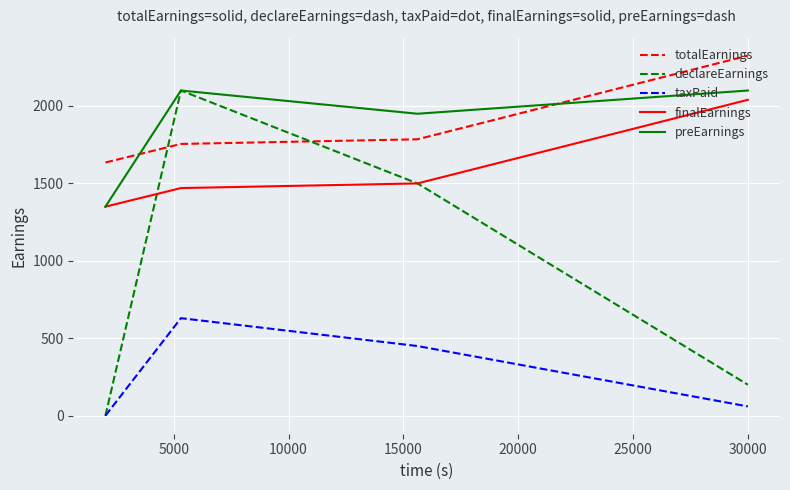

What is the difference between the second highest and second lowest values in the preEarnings series?

150